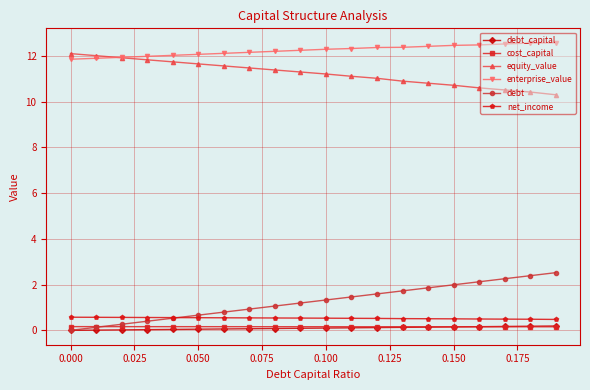

What is the value of the equity_value point at the 20th from the left?

10.3